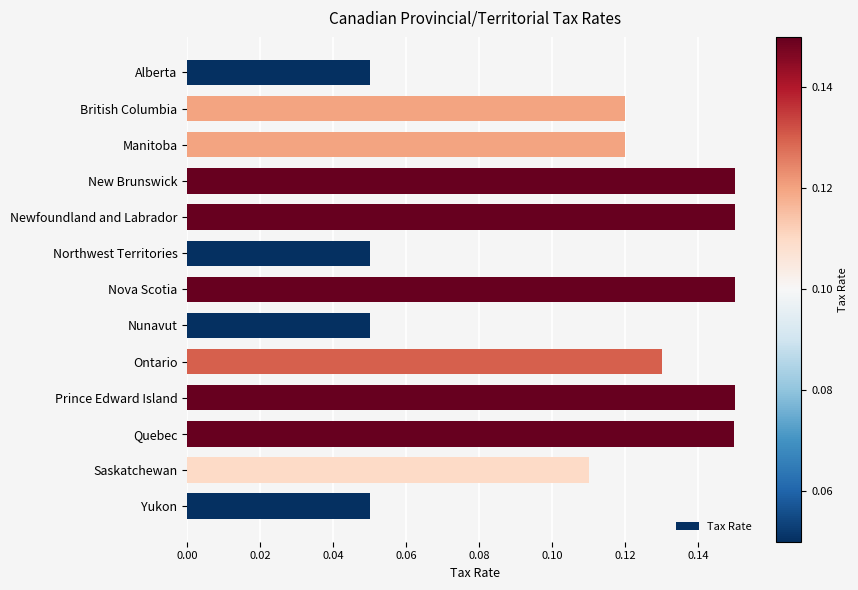

What is the label of the 8th bar from the top?

Nunavut